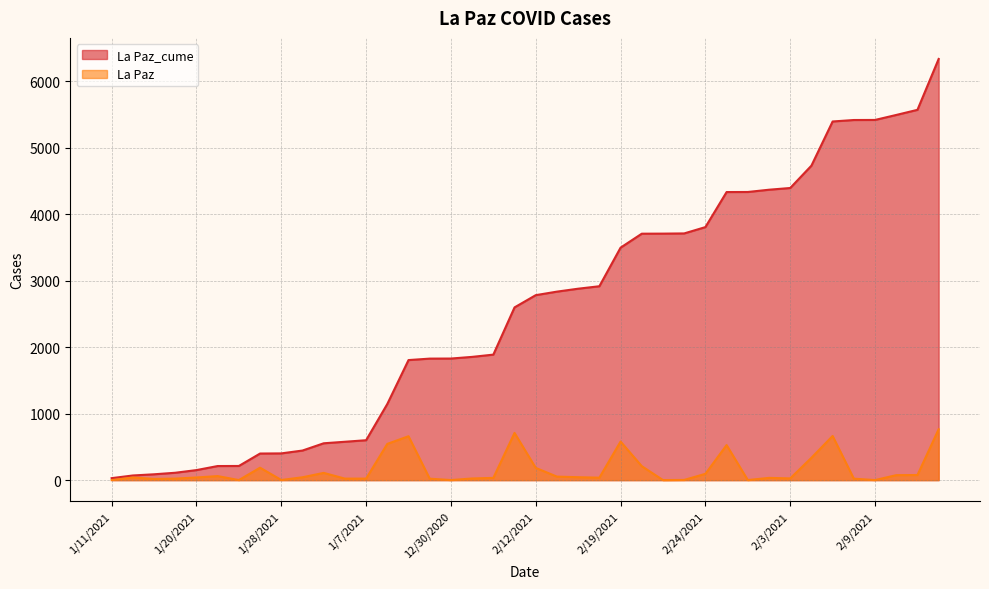

True or false: La Paz and La Paz_cume intersect in this chart.

False